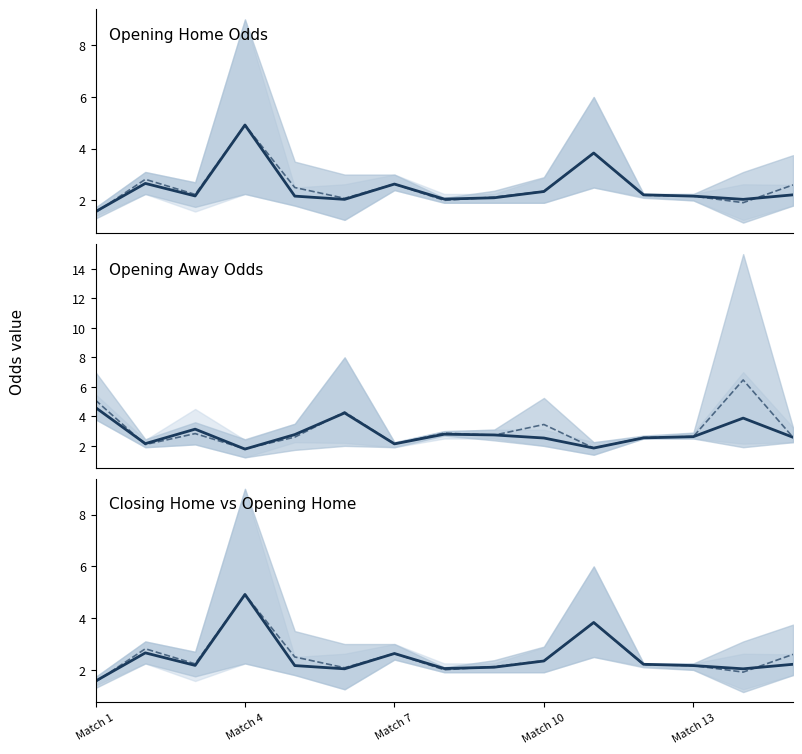

At which category does the chart reach its minimum across all series?

Match 1